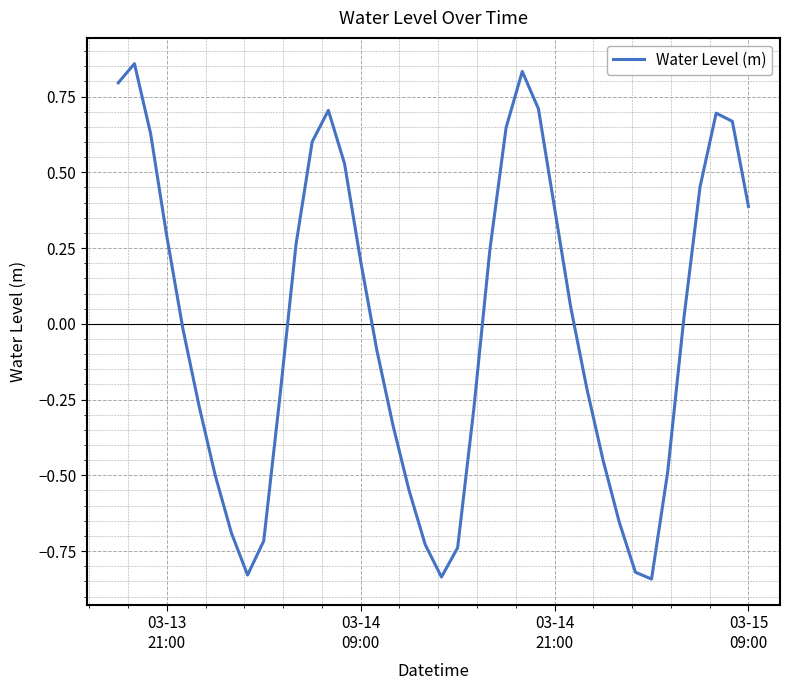

Does the chart display data point markers on the line(s)?

No